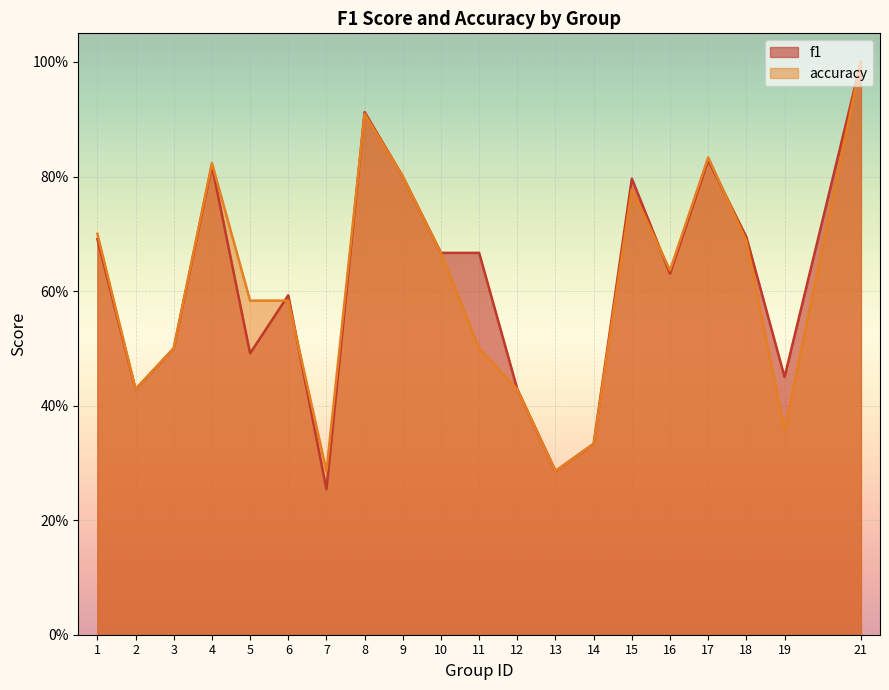

What is the total value across all series at 1?

1.4